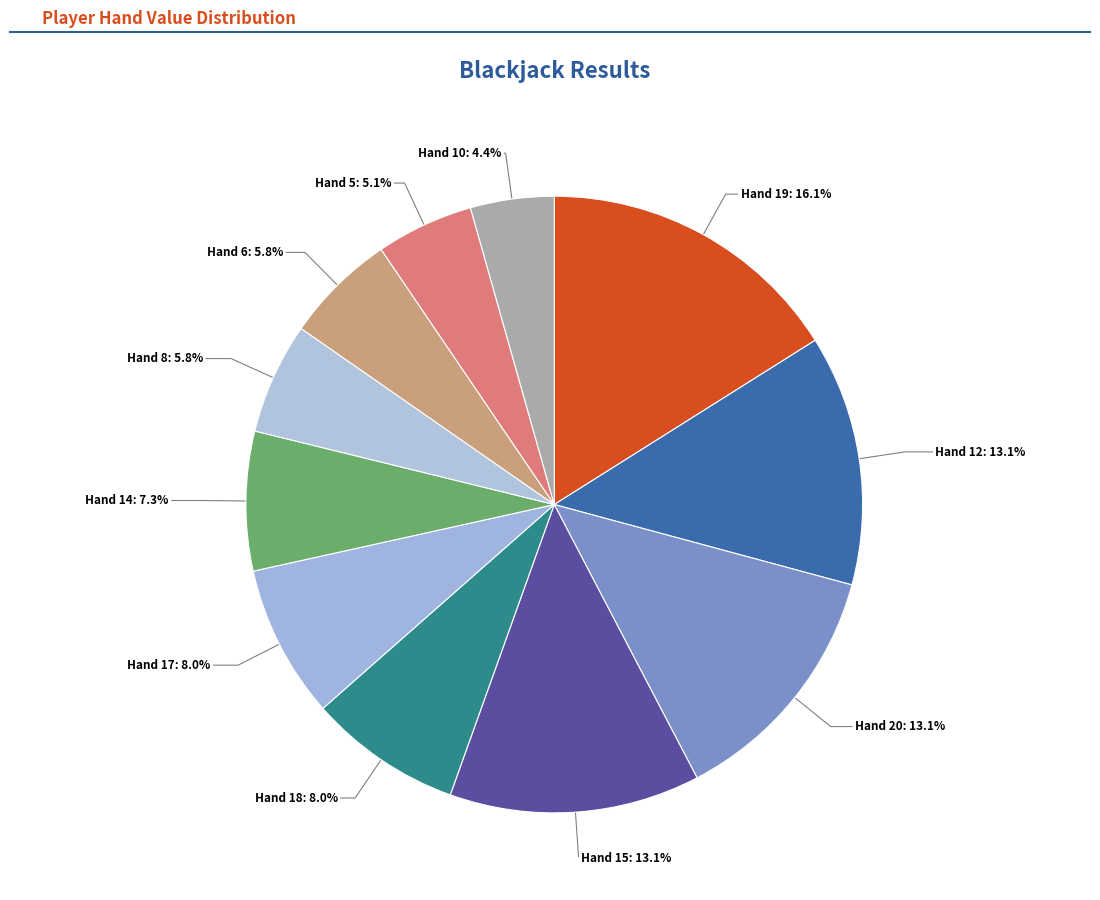

How many segments does this pie chart have?

11